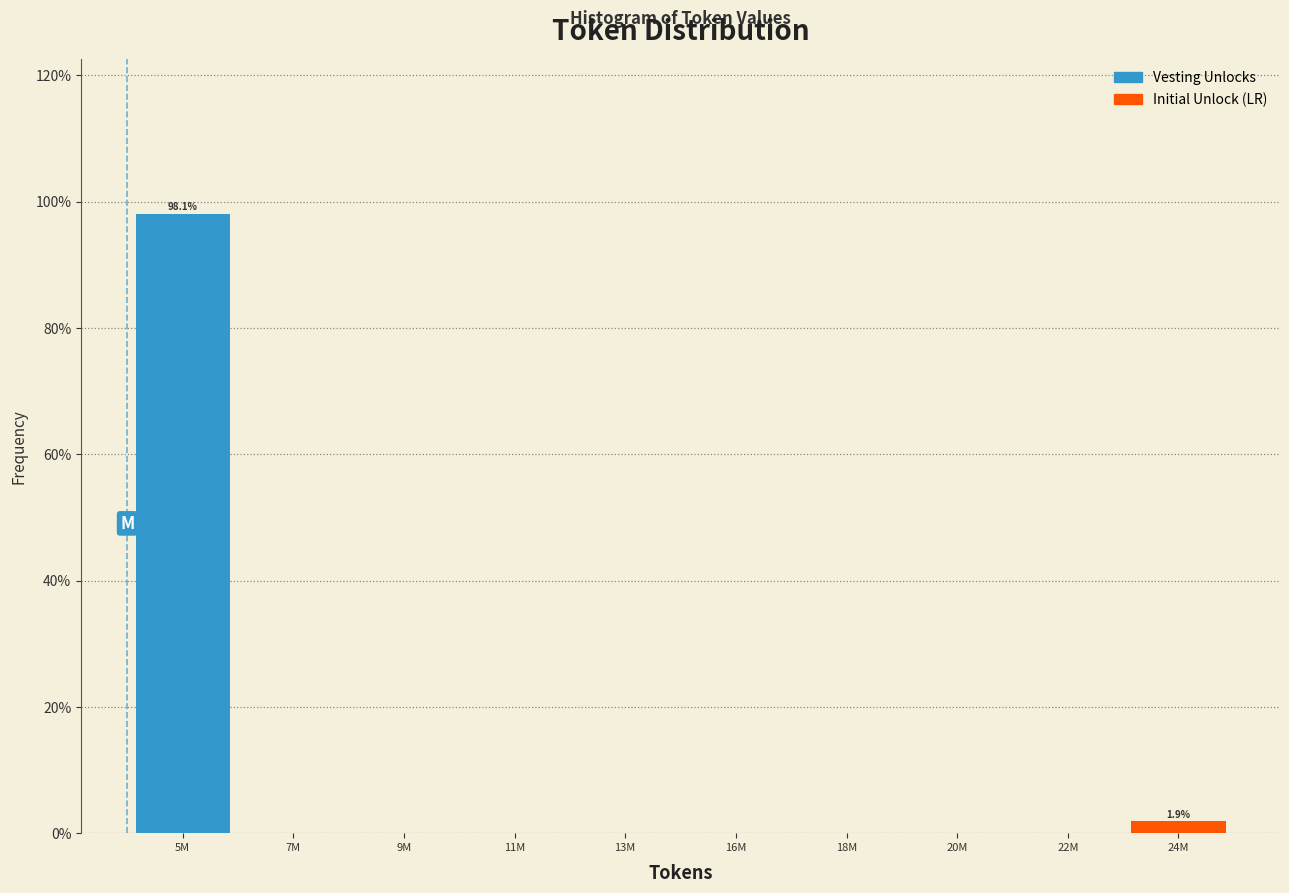

Reading left to right, what are all the values shown in this chart?

5M=98.1	7M=0.0	9M=0.0	11M=0.0	13M=0.0	16M=0.0	18M=0.0	20M=0.0	22M=0.0	24M=1.9